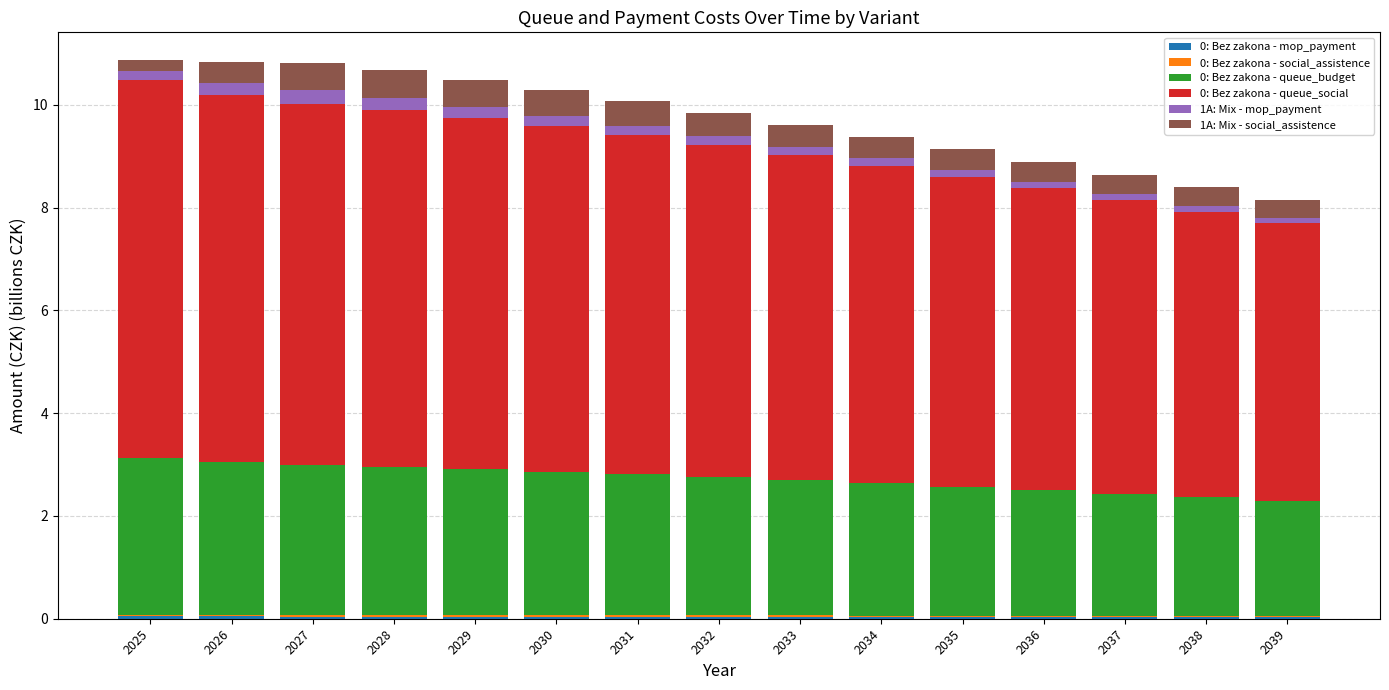

Are the bars horizontal?

No